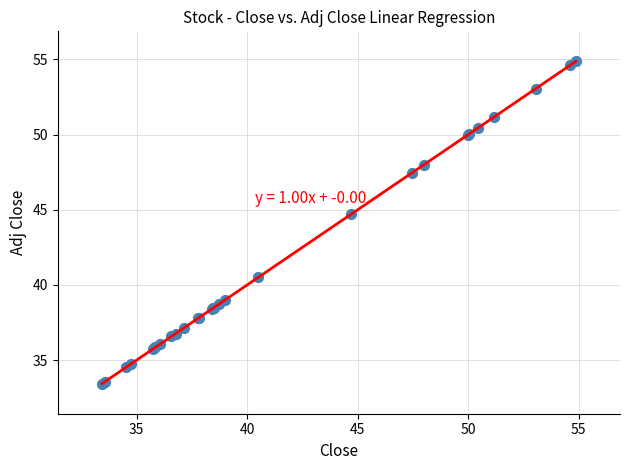

What Y value in the scatter plot is closest to 44?

44.7